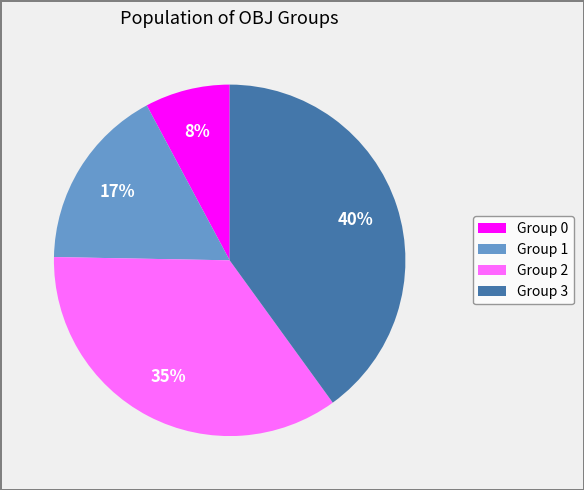

To the nearest percent, what is the combined percentage of Group 2 and Group 1?

52%